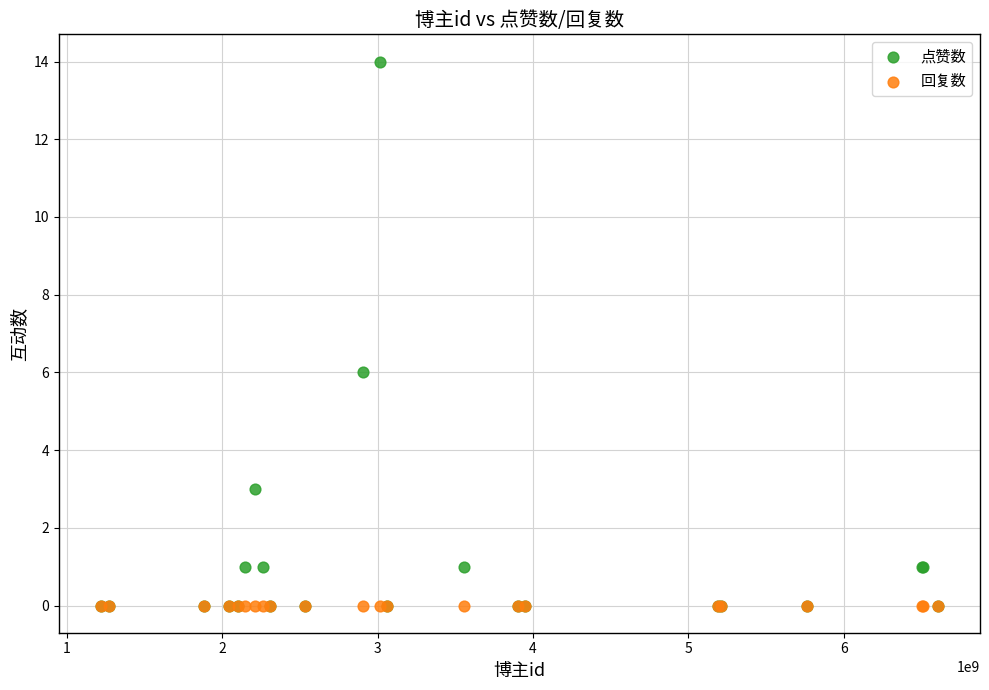

What are all the series names shown in the legend?

点赞数, 回复数